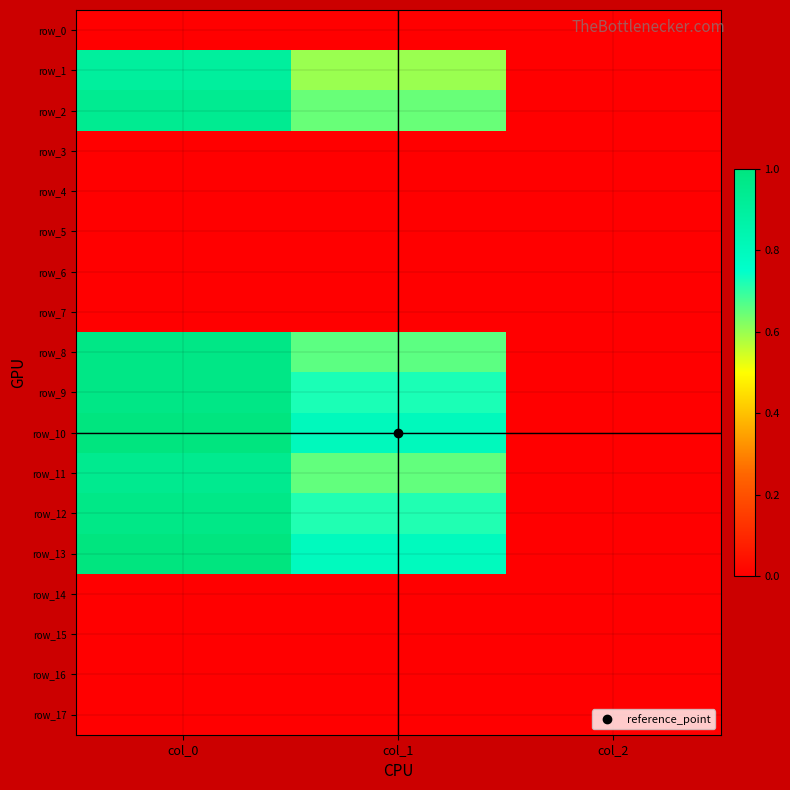

Reading left to right, extract all data points from this chart.

row_0: col_0=0.0	col_1=0.0	col_2=0.0
row_1: col_0=0.9	col_1=0.6	col_2=0.0
row_2: col_0=0.9	col_1=0.6	col_2=0.0
row_3: col_0=0.0	col_1=0.0	col_2=0.0
row_4: col_0=0.0	col_1=0.0	col_2=0.0
row_5: col_0=0.0	col_1=0.0	col_2=0.0
row_6: col_0=0.0	col_1=0.0	col_2=0.0
row_7: col_0=0.0	col_1=0.0	col_2=0.0
row_8: col_0=1.0	col_1=0.7	col_2=0.0
row_9: col_0=1.0	col_1=0.7	col_2=0.0
row_10: col_0=1.0	col_1=0.8	col_2=0.0
row_11: col_0=0.9	col_1=0.7	col_2=0.0
row_12: col_0=1.0	col_1=0.7	col_2=0.0
row_13: col_0=1.0	col_1=0.8	col_2=0.0
row_14: col_0=0.0	col_1=0.0	col_2=0.0
row_15: col_0=0.0	col_1=0.0	col_2=0.0
row_16: col_0=0.0	col_1=0.0	col_2=0.0
row_17: col_0=0.0	col_1=0.0	col_2=0.0